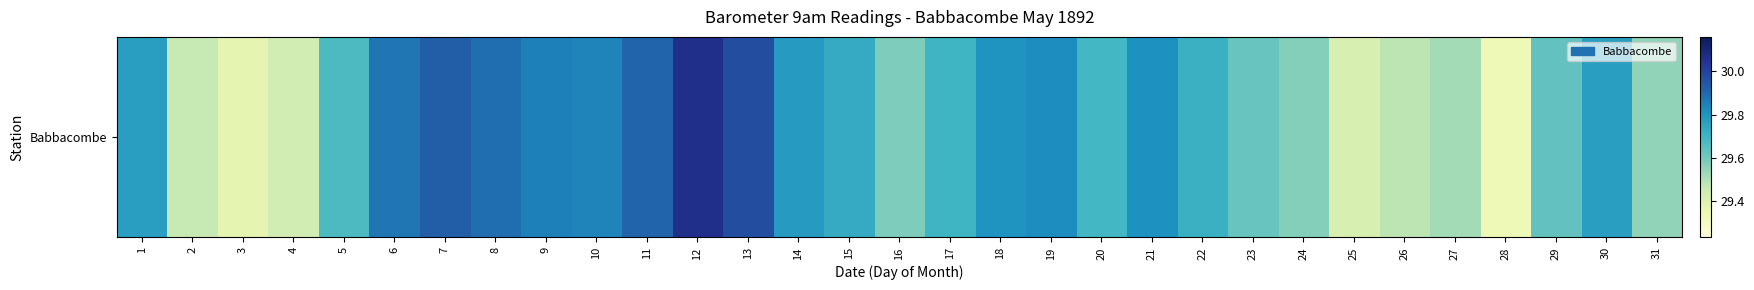

Reading left to right, transcribe all the data shown in this chart.

29.8	29.5	29.4	29.4	29.7	29.9	29.9	29.9	29.9	29.8	29.9	30.1	30.0	29.8	29.7	29.6	29.7	29.8	29.8	29.7	29.8	29.7	29.6	29.6	29.4	29.5	29.5	29.3	29.6	29.8	29.6